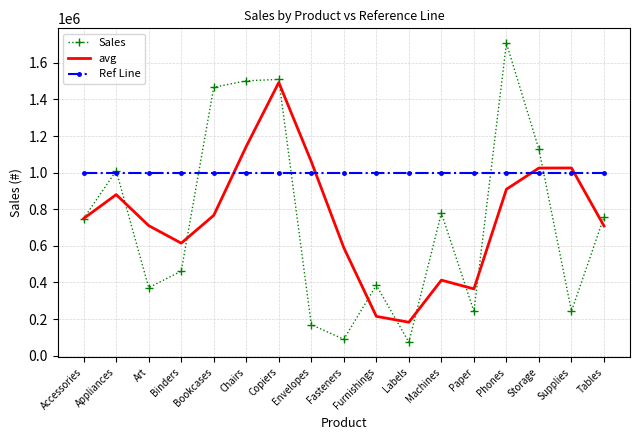

What is the total value across all series at Chairs?

3645056.3